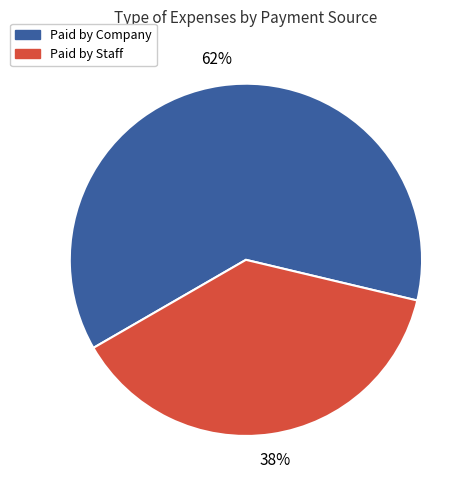

The Paid by Company slice represents 57% of the pie. True or false?

False